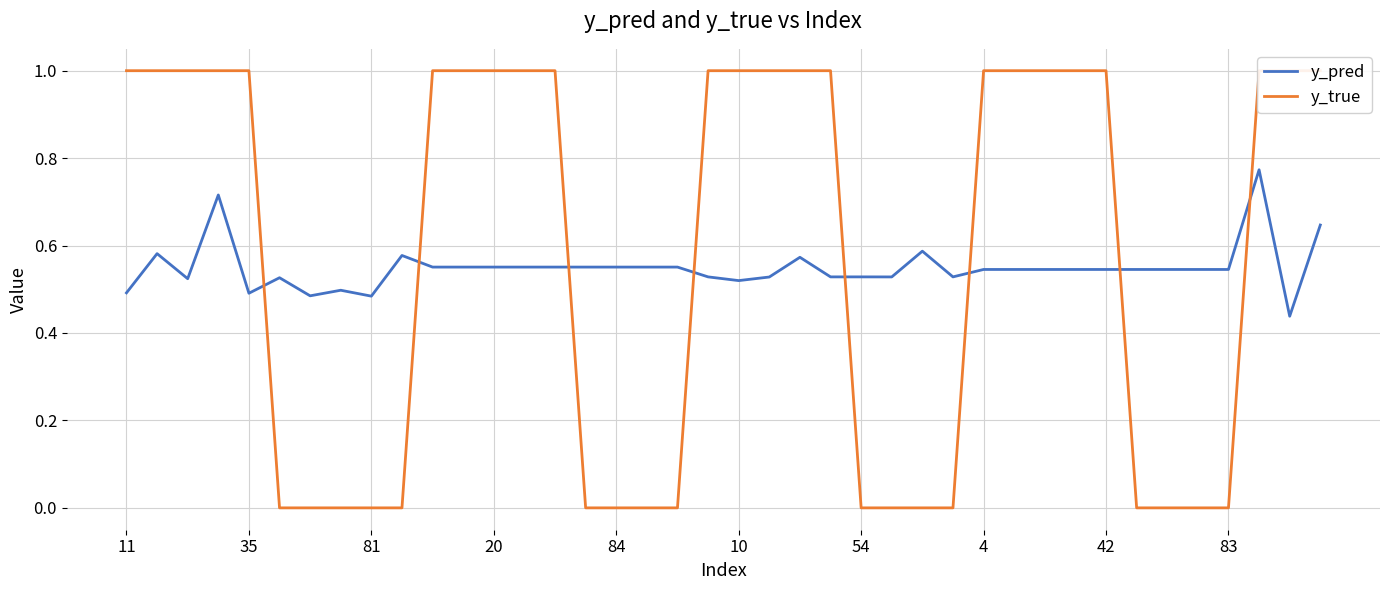

The value of y_pred at 42 is 0.5. True or false?

True